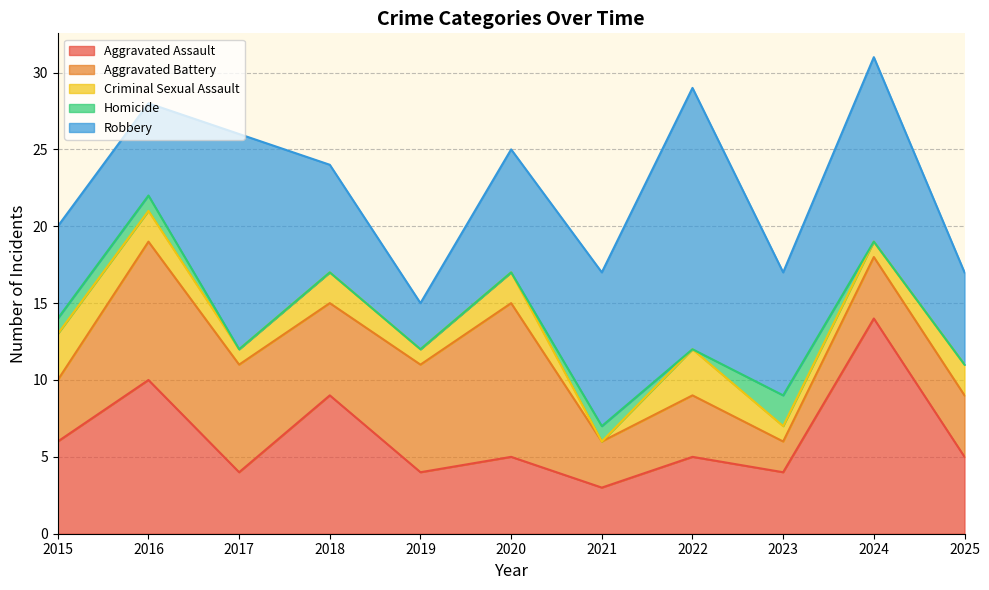

At which category is the sum across all series the highest?

2024